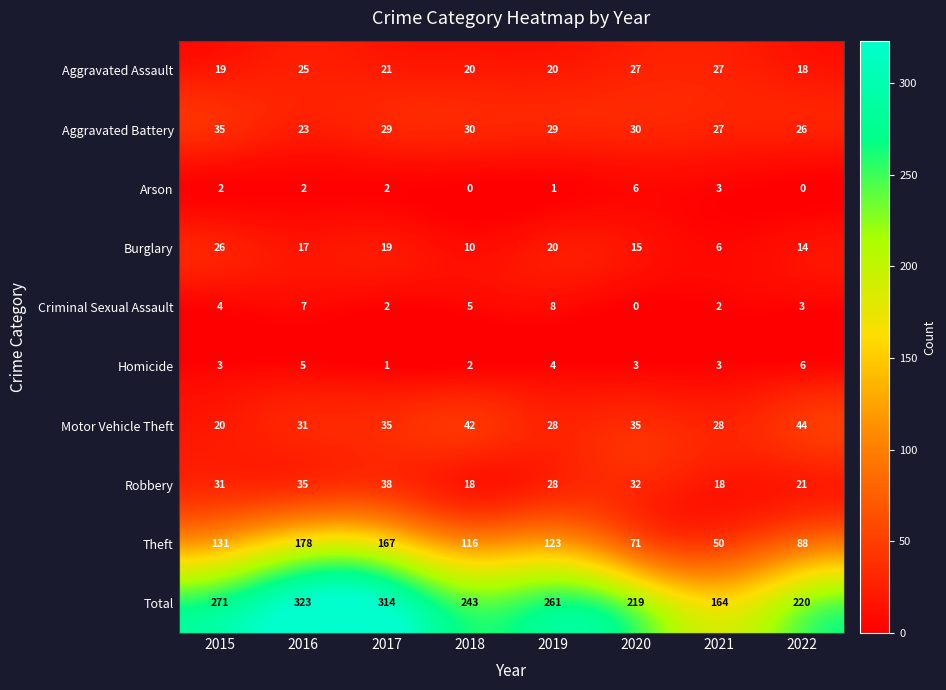

What is the greatest value displayed?

323